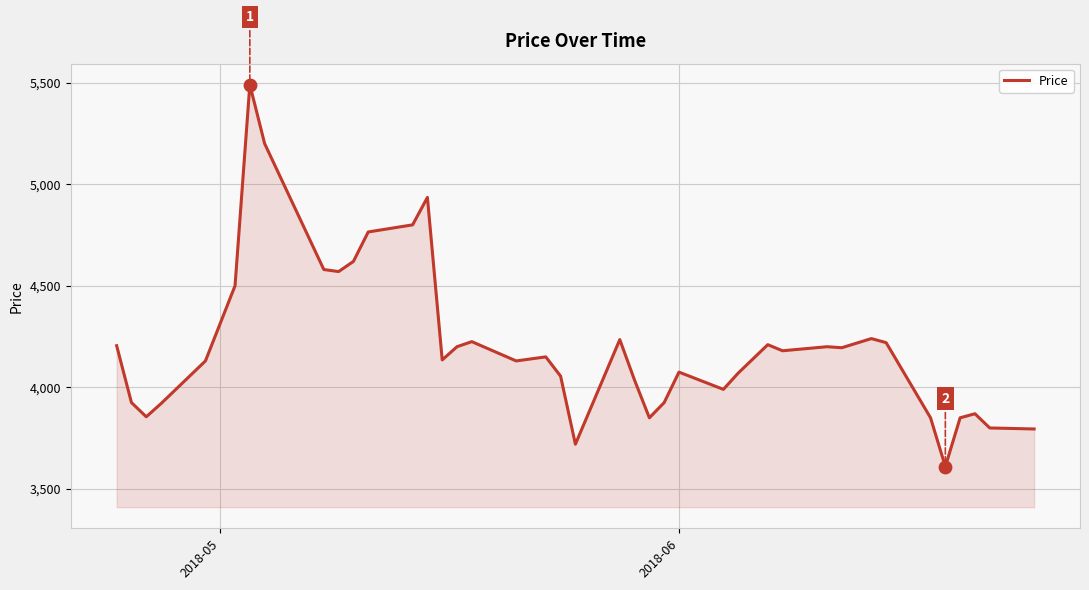

What is the minimum value shown in the chart?

3610